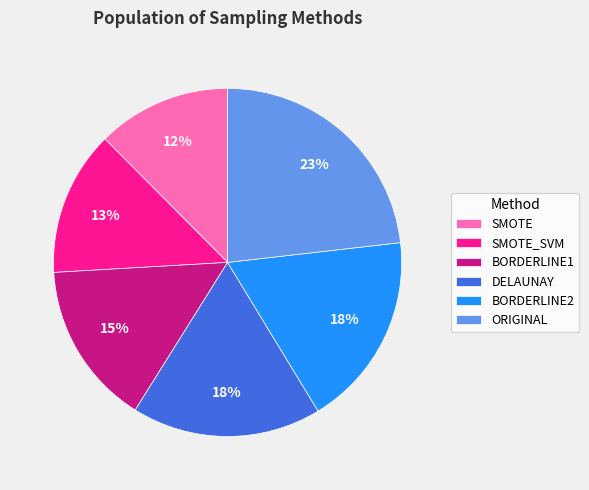

To the nearest percent, what is the combined percentage of DELAUNAY and BORDERLINE1?

33%